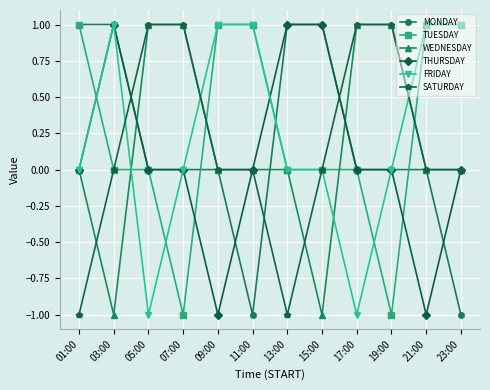

What is the label of the 10th point from the right?

05:00